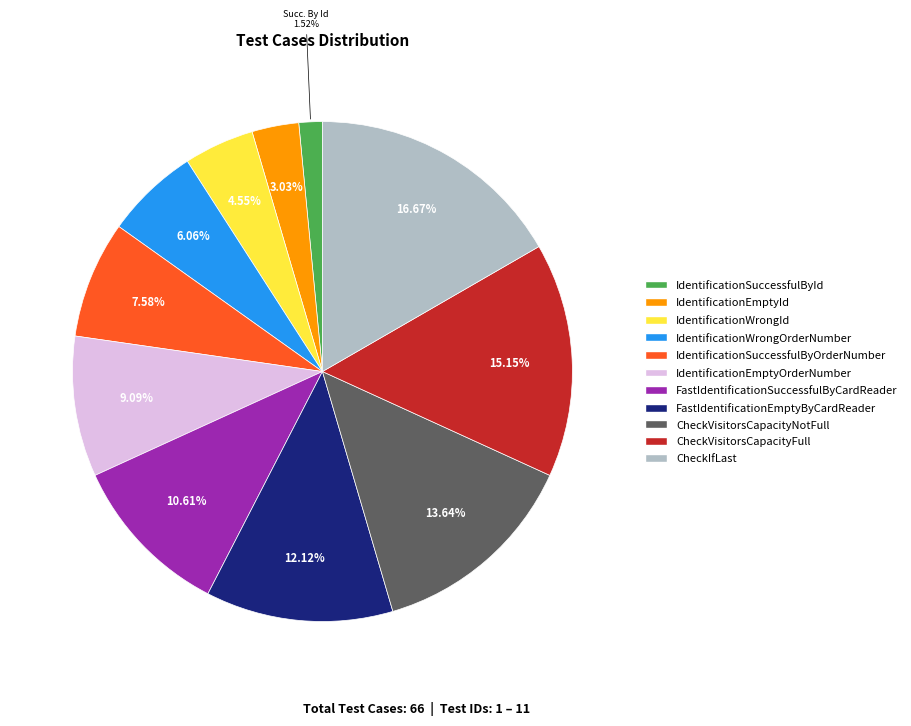

To the nearest percent, what is the difference between the IdentificationSuccessfulById and IdentificationWrongOrderNumber slice percentages?

5%